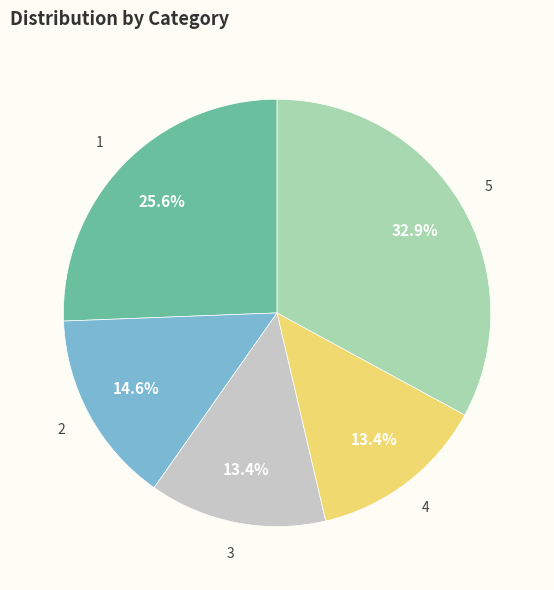

How many segments does this pie chart have?

5